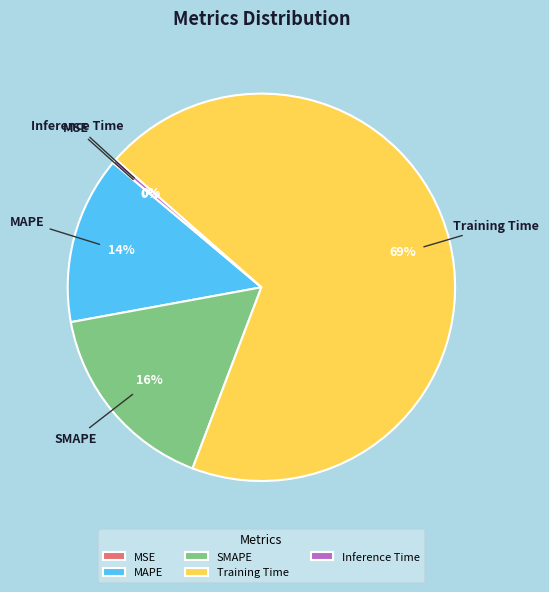

True or false: Inference Time accounts for 0% of the total.

True